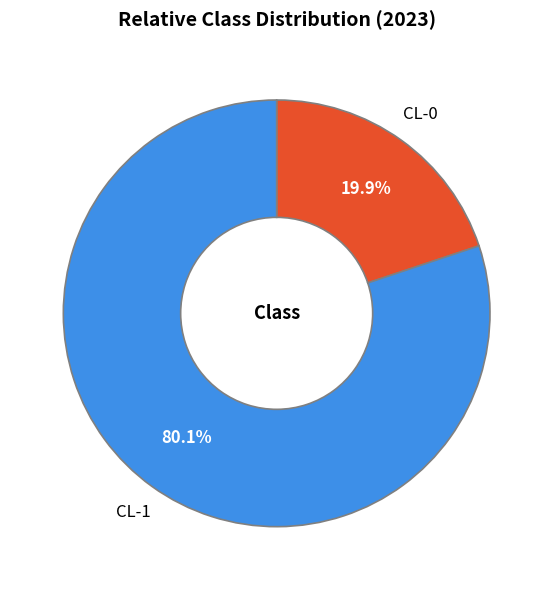

To the nearest percent, what portion does CL-0 represent?

20%